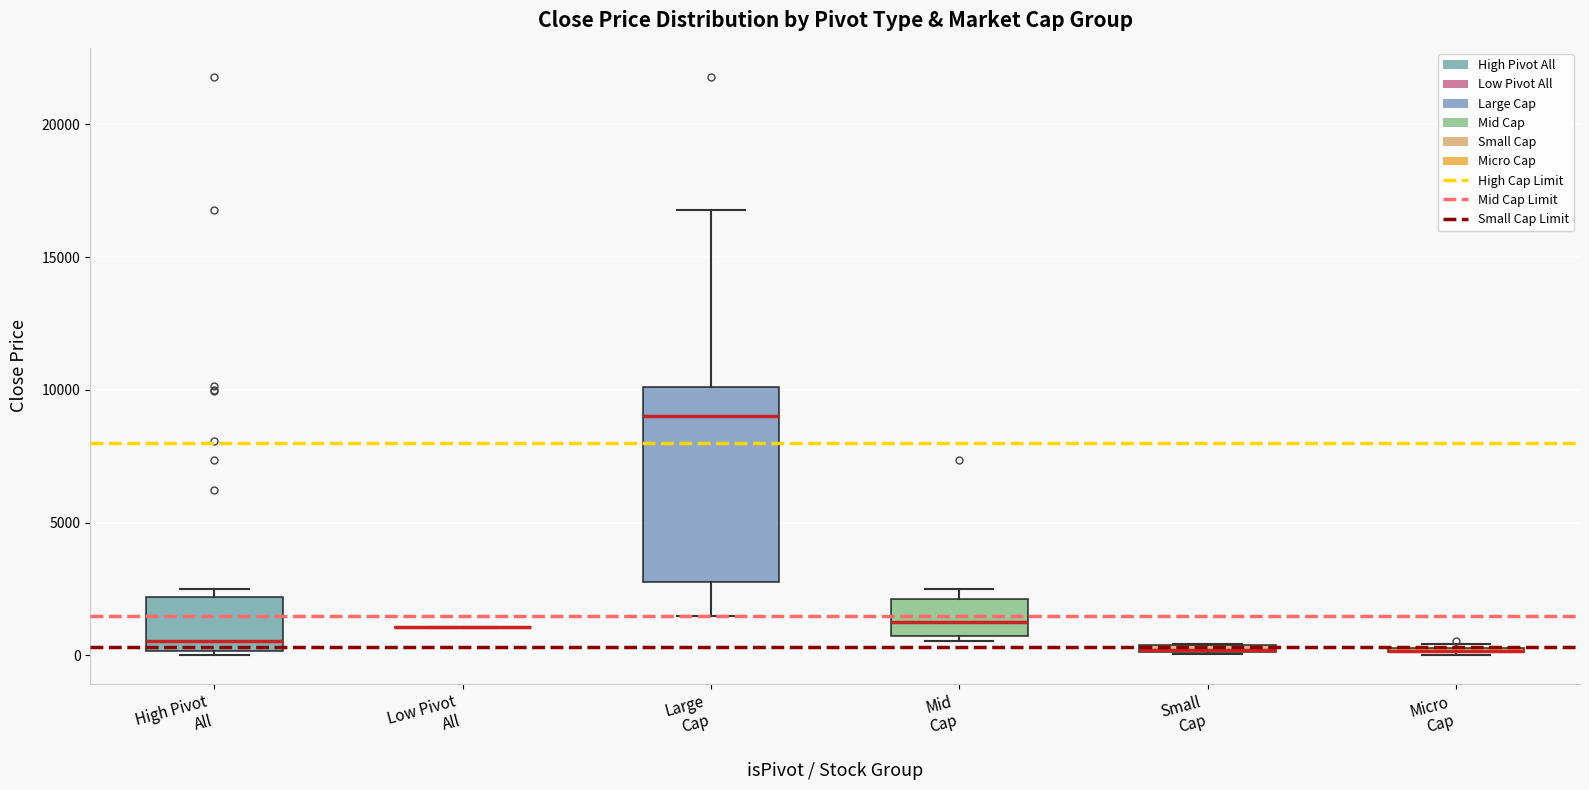

Comparing the boxes themselves (not the whiskers), which one is the tallest?

Large Cap